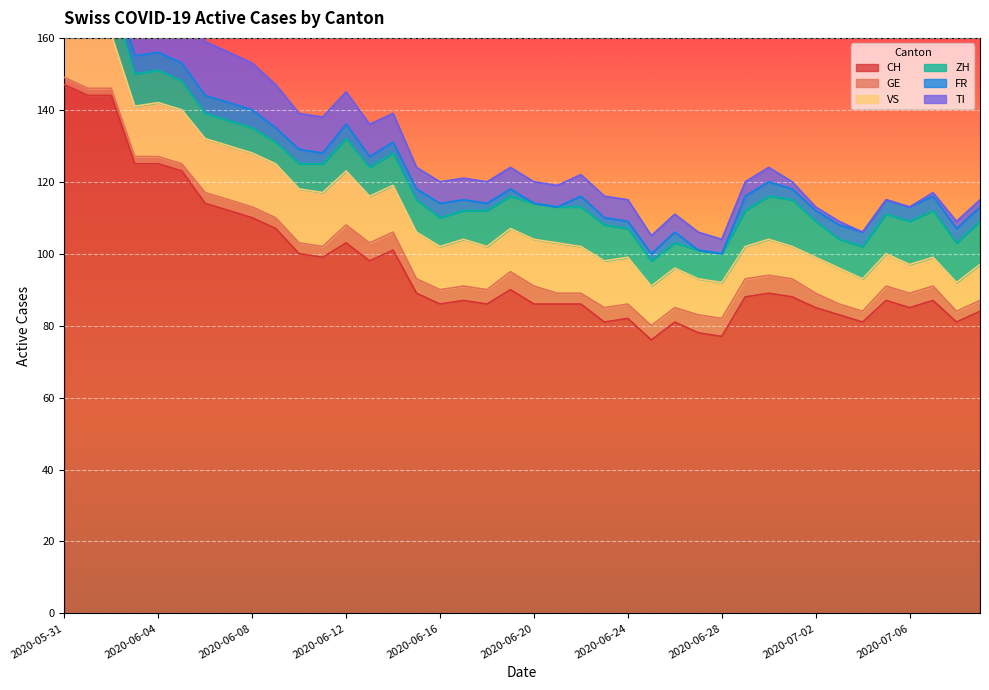

Is it true that GE equals 8 at 2020-06-28?

False